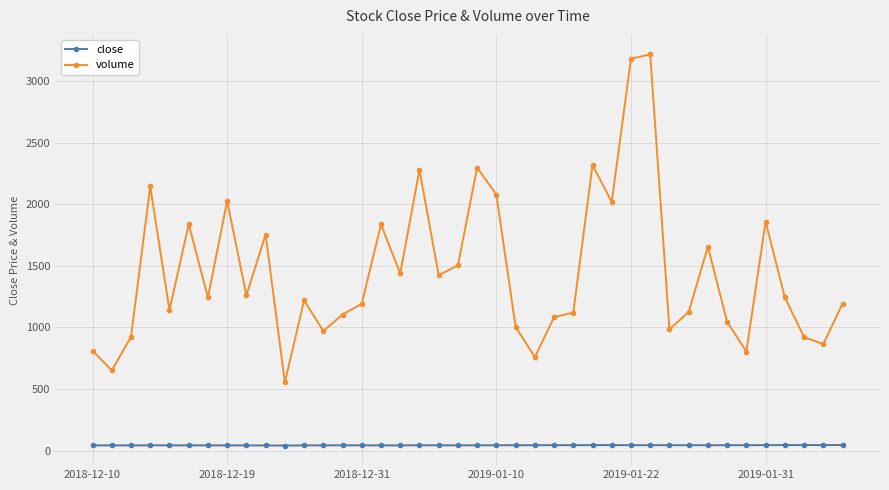

Rank the series by their average value, from highest to lowest.

volume, close